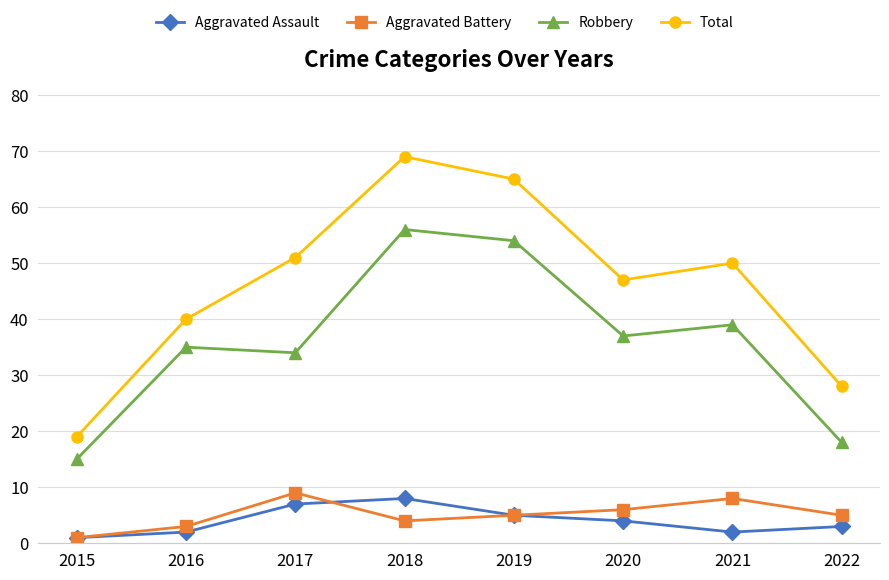

Which series changed the most between 2018 and 2019?

Total